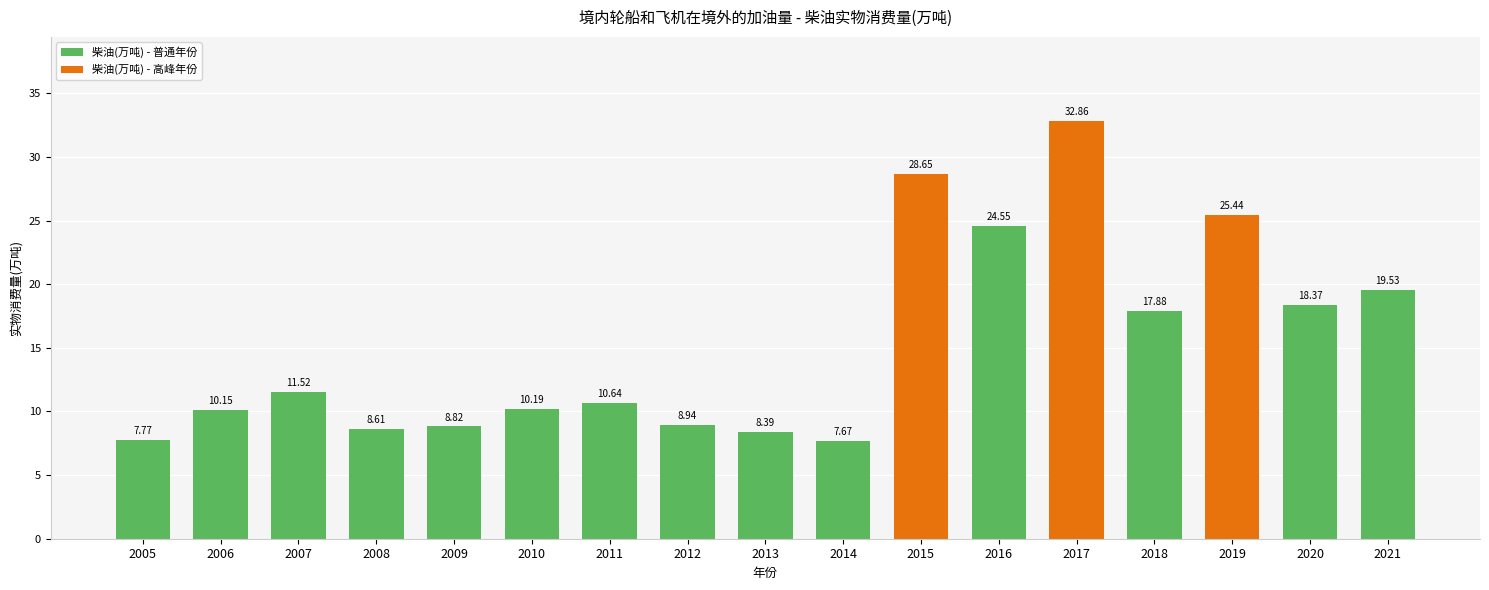

How many values exceed 10?

11